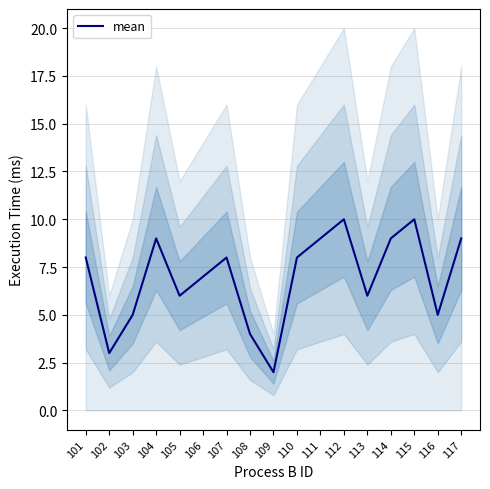

What is the minimum value shown in the chart?

2